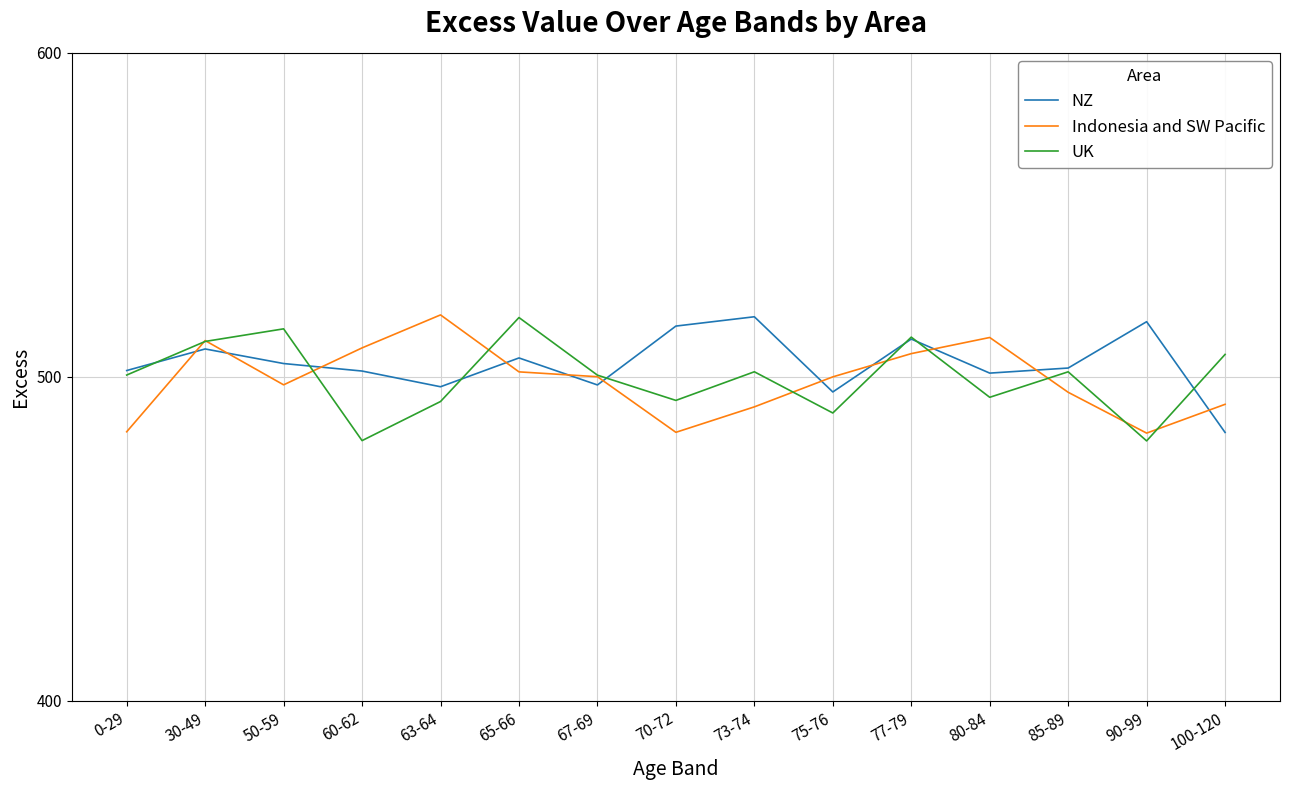

What is the label of the 15th point from the left?

100-120